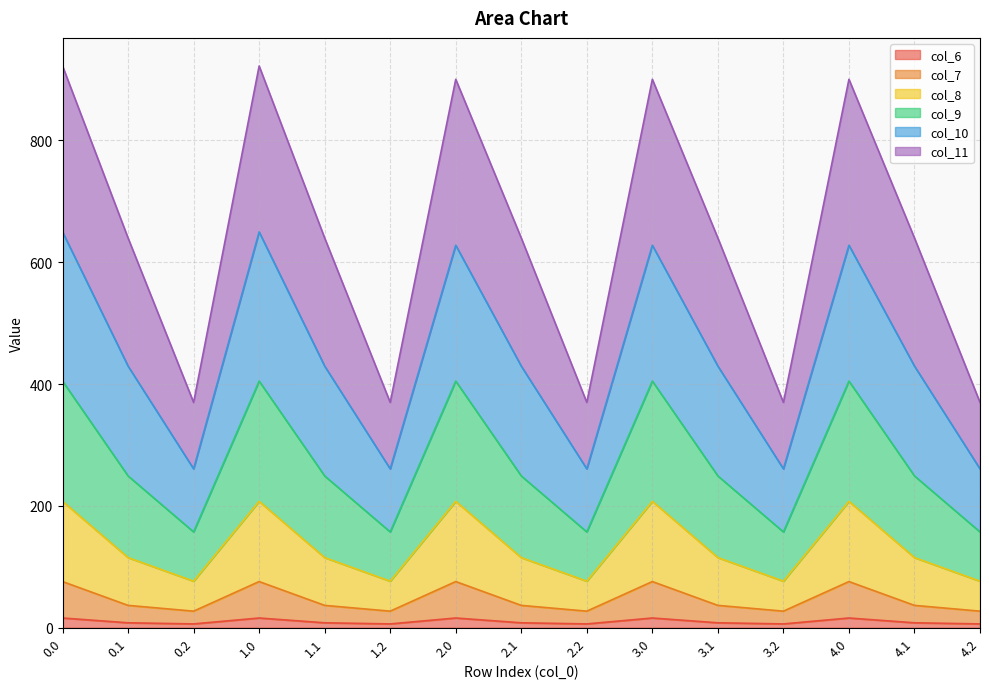

What is the label of the 13th point from the right?

0.2